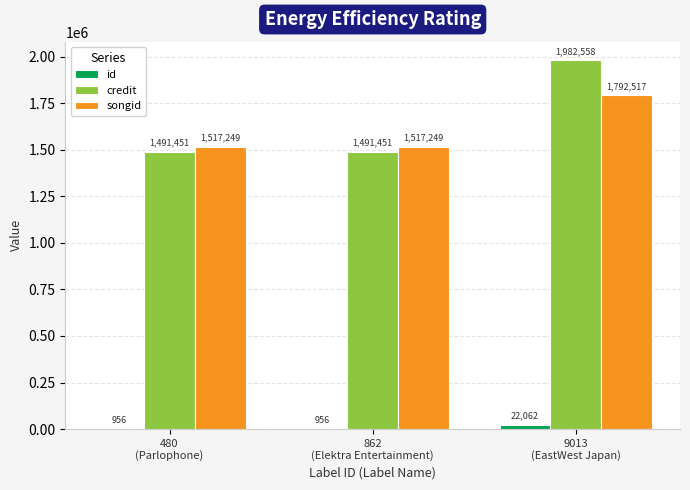

Reading right to left, list all the values displayed in this chart.

id: 9013
(EastWest Japan)=22062	862
(Elektra Entertainment)=956	480
(Parlophone)=956
credit: 9013
(EastWest Japan)=1982558	862
(Elektra Entertainment)=1491451	480
(Parlophone)=1491451
songid: 9013
(EastWest Japan)=1792517	862
(Elektra Entertainment)=1517249	480
(Parlophone)=1517249